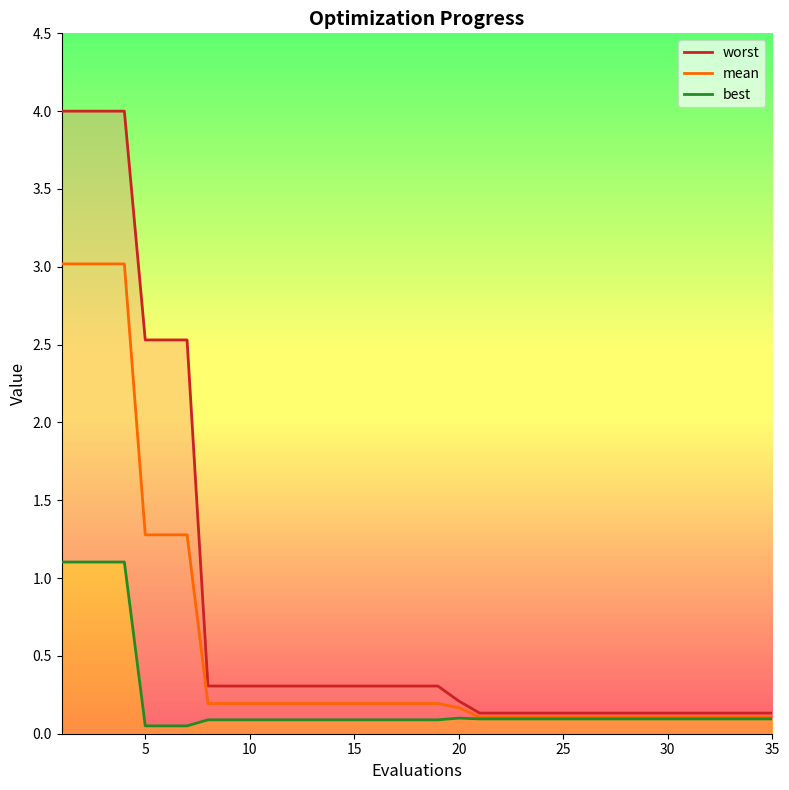

True or false: mean and worst_line intersect in this chart.

False